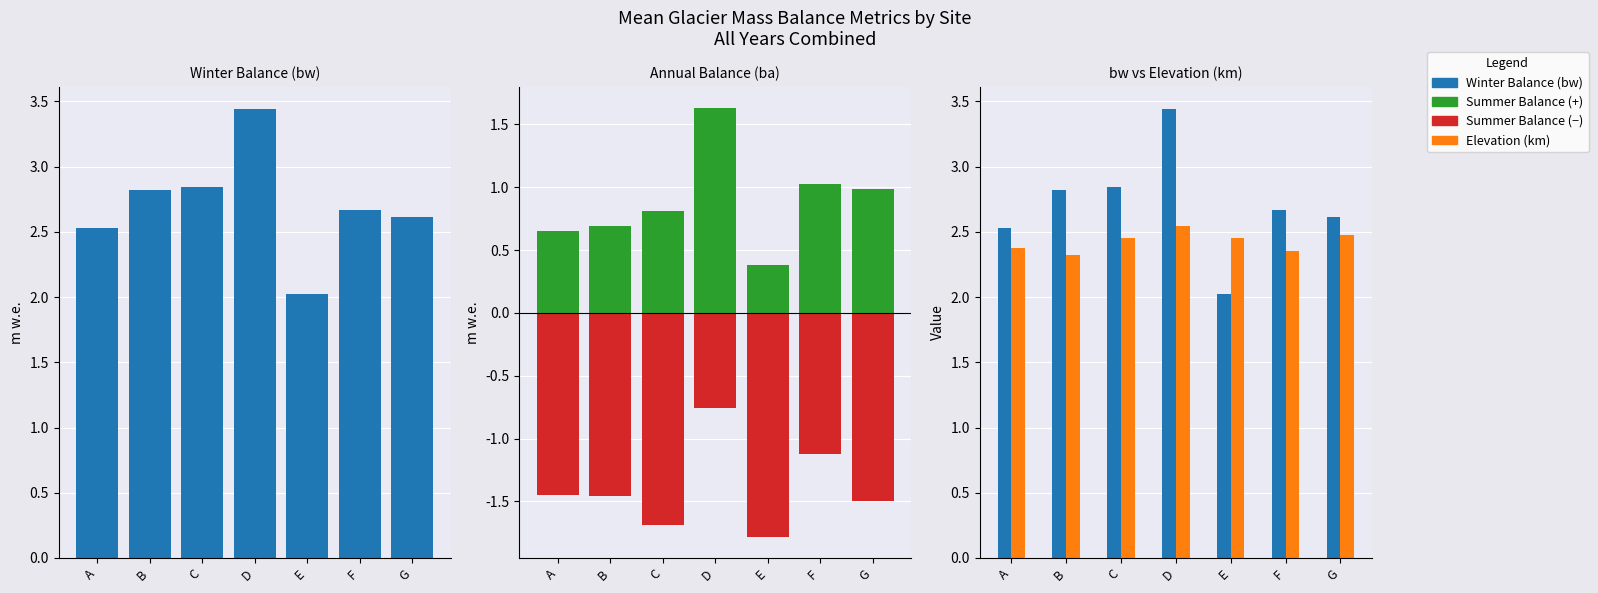

What is the sum of all Winter Balance (bw) values?

18.9